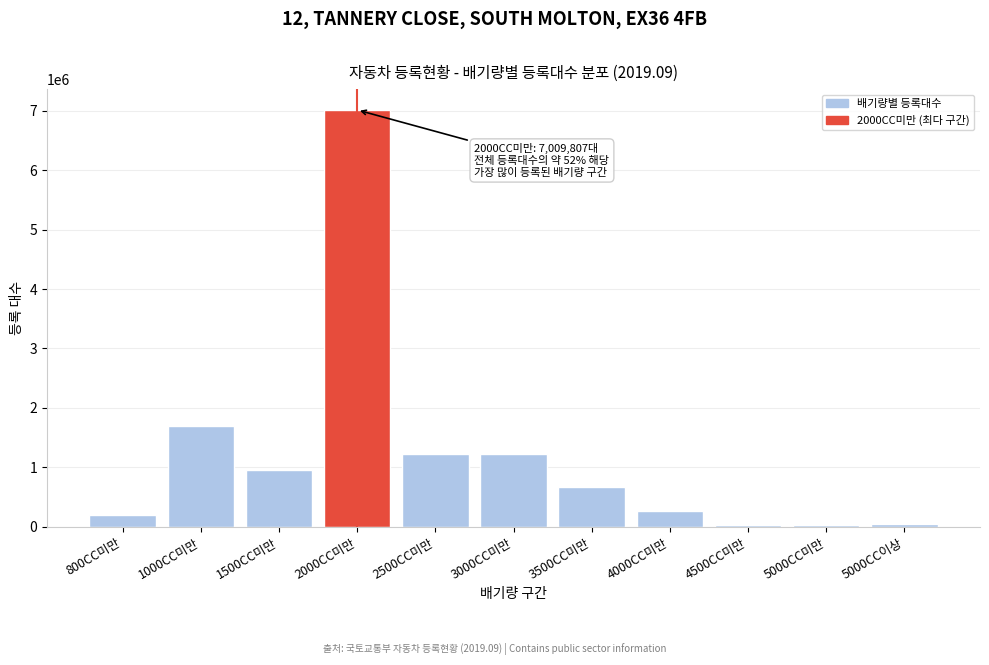

What is the label of the 6th bar from the right?

3000CC미만